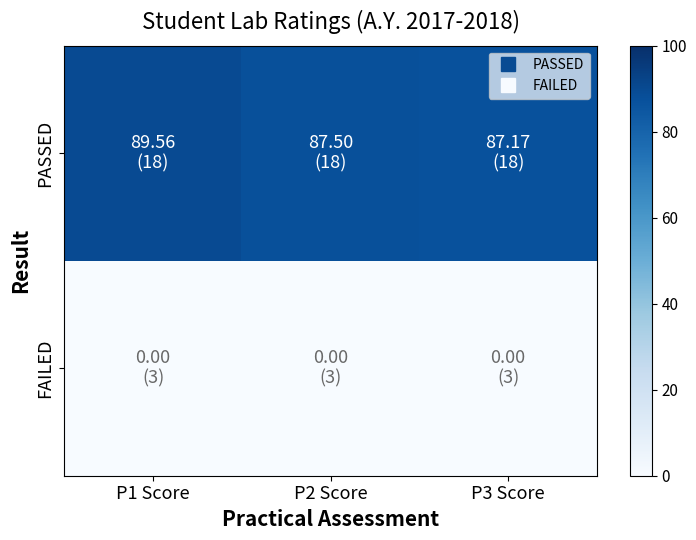

At which category is the sum across all series the highest?

P1 Score